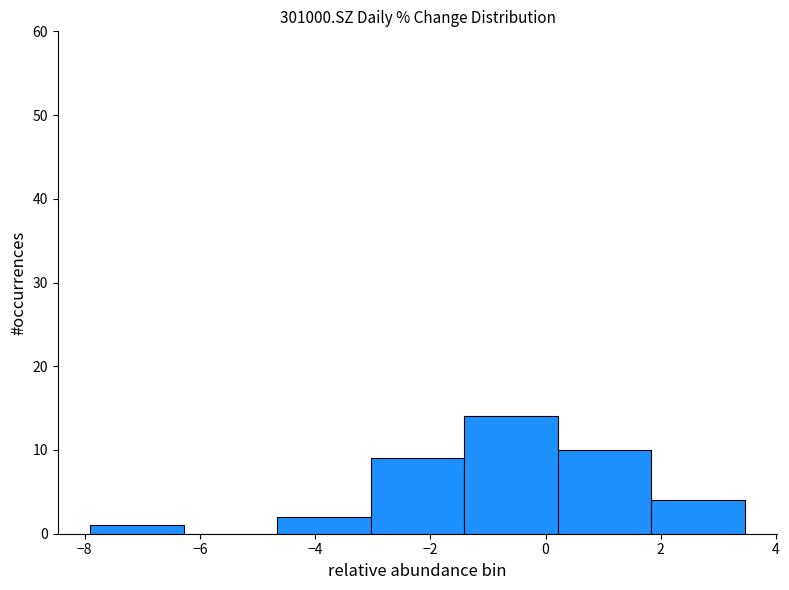

What is the height of the bar covering -1.4 to 0.2 on the x-axis? Neither the bar edges nor the heights are printed on the chart, so give them approximately, as read against the axes.

14